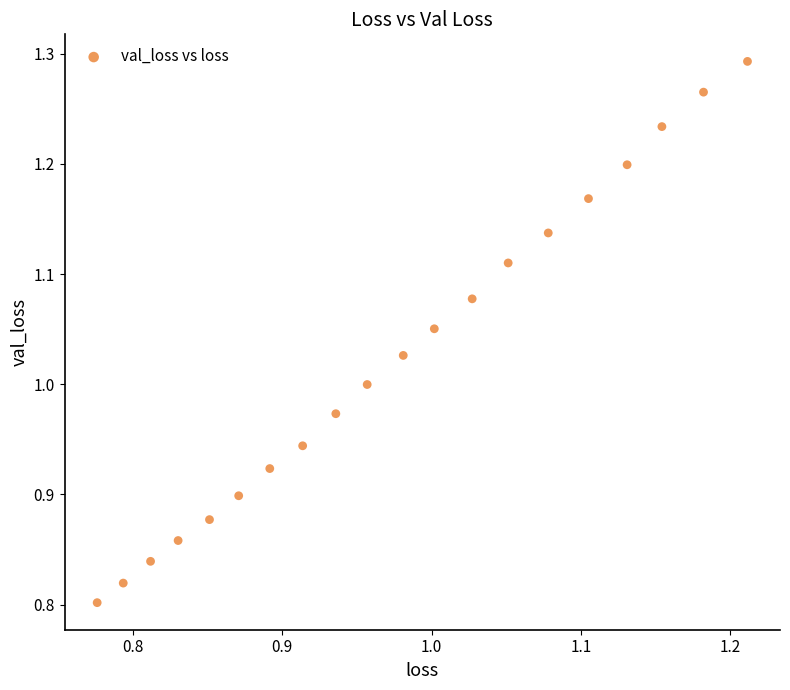

What is the range of Y values (max minus min)?

0.5